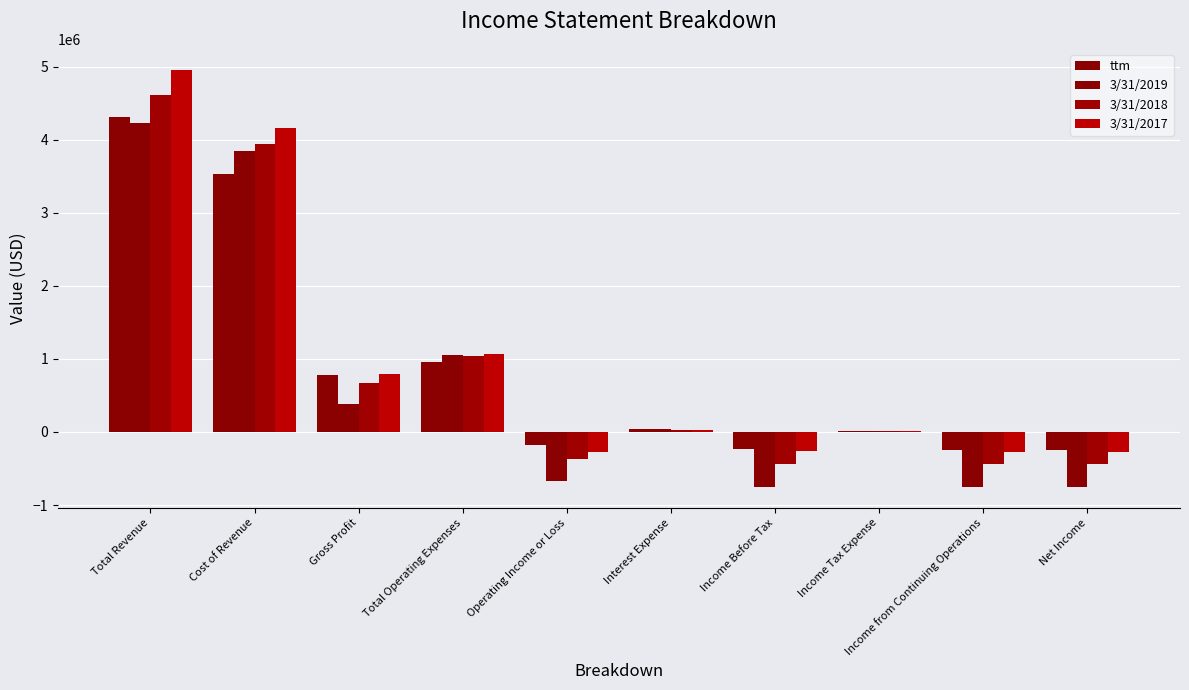

True or false: 3/31/2019 has a value of -180278 at Income from Continuing Operations.

False